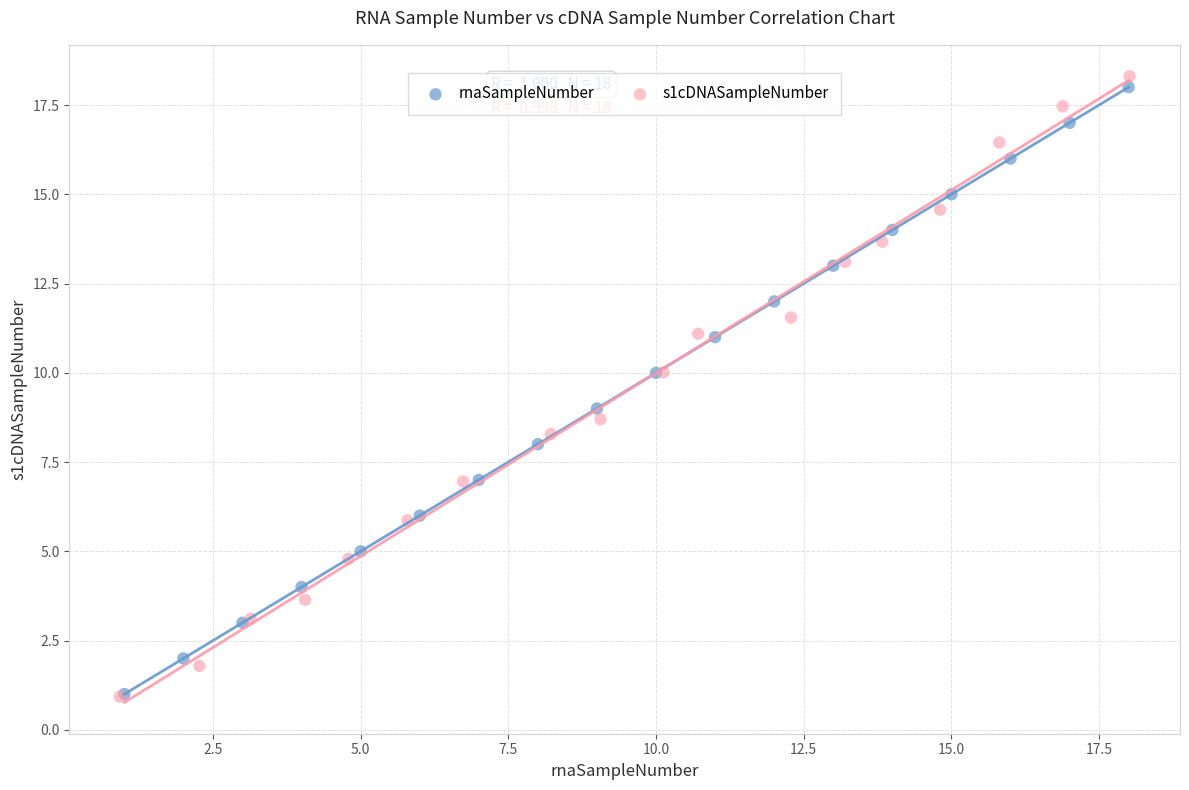

What are all the series names shown in the legend?

rnaSampleNumber, s1cDNASampleNumber